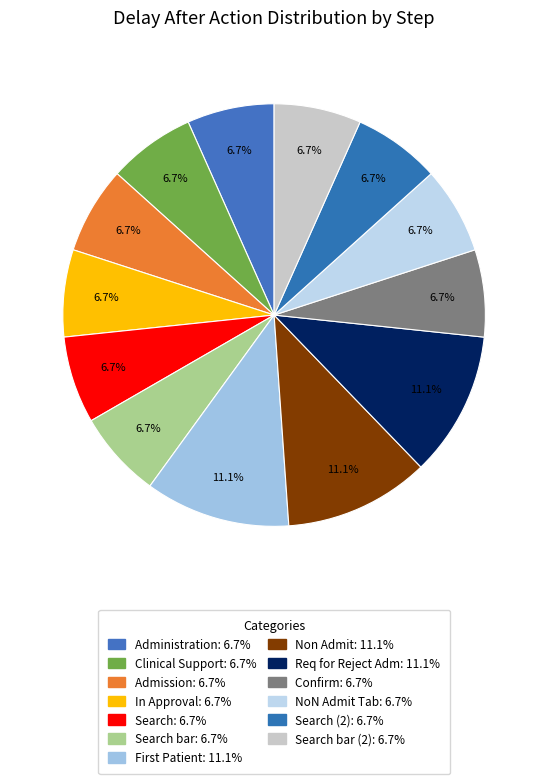

How many slices are in this pie chart?

13